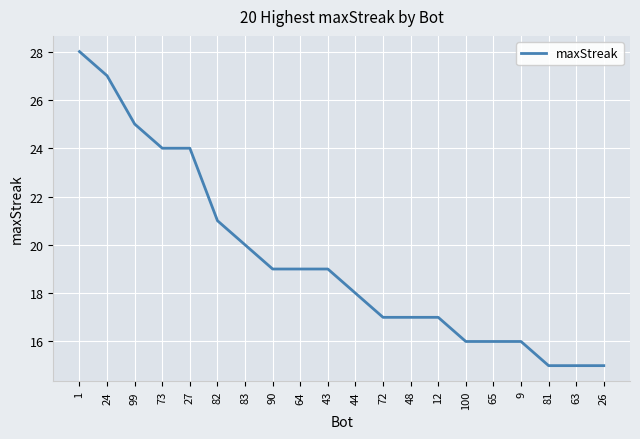

Read the value at 44, to the nearest 5.

20